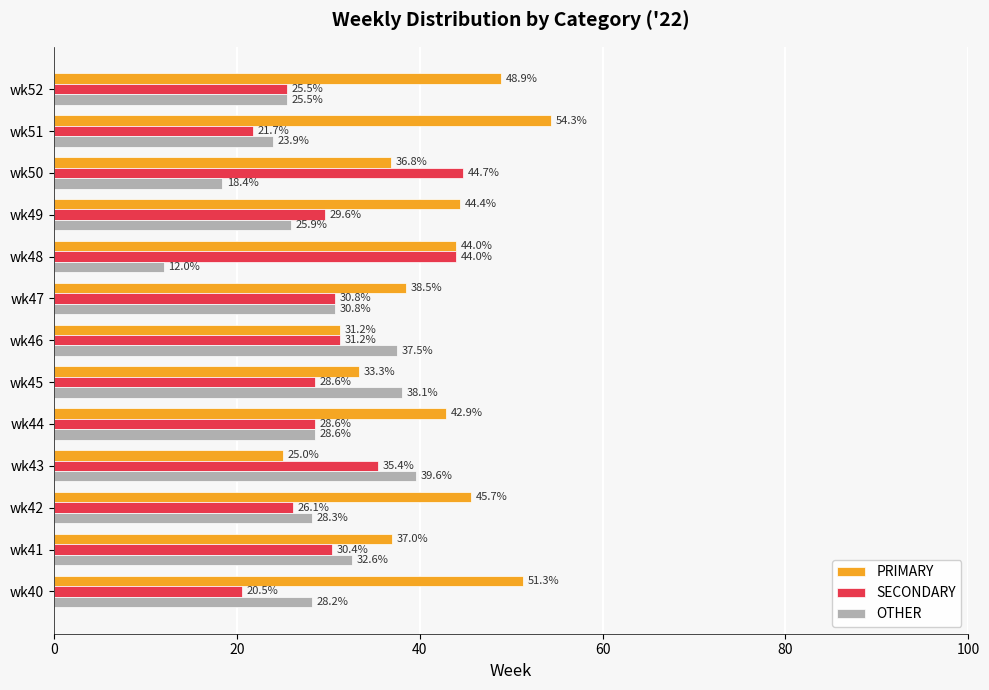

The value of PRIMARY at wk41 is 57.5. True or false?

False